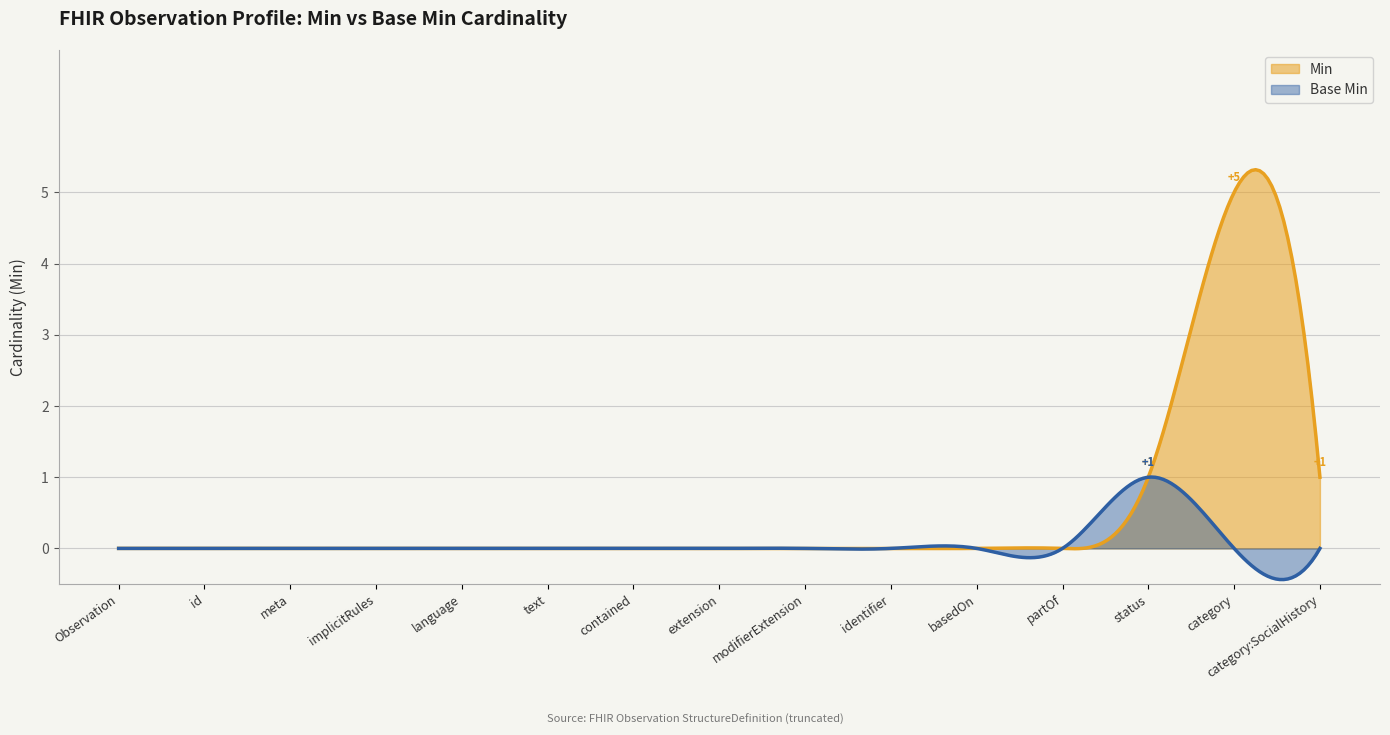

Is it true that Base Min equals 0 at Observation?

True